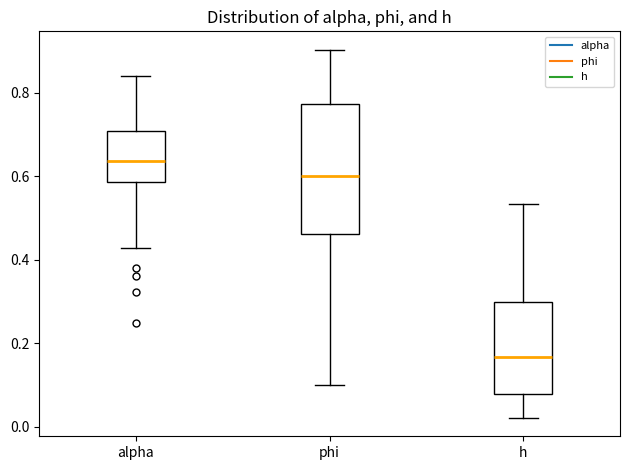

Which box's median line is the highest?

alpha